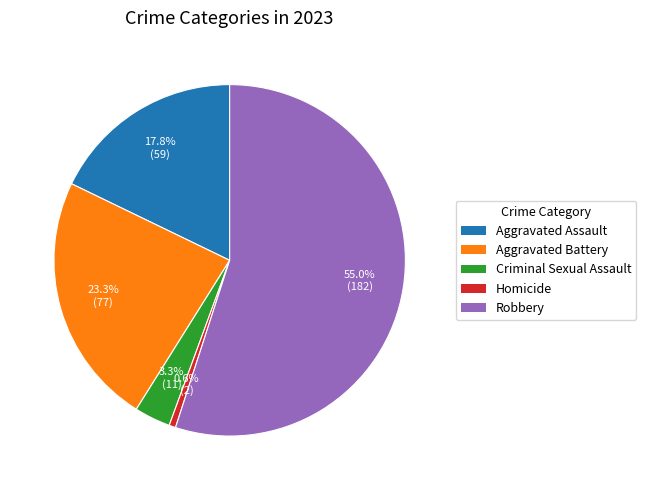

Which slice is the largest?

Robbery